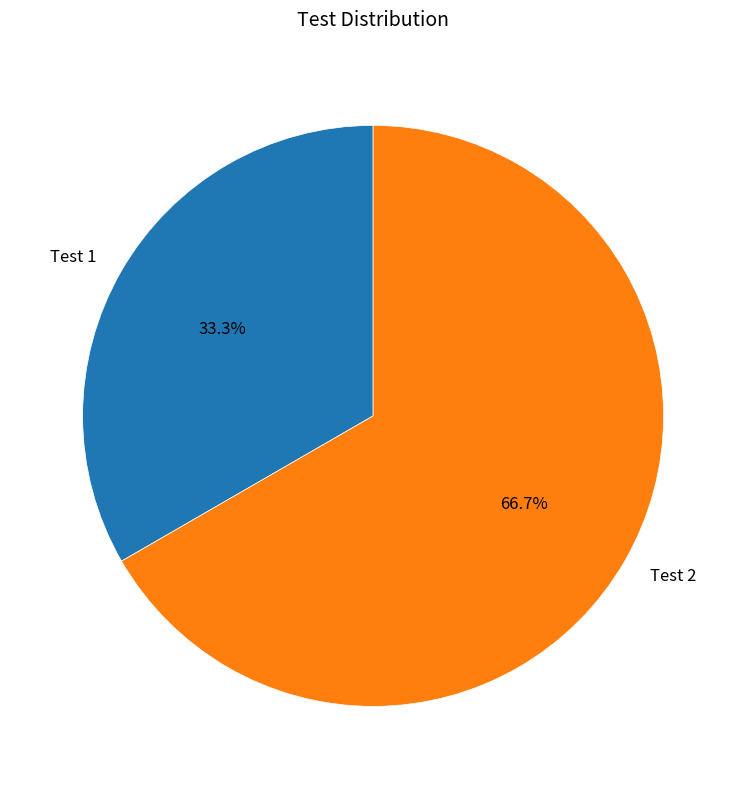

What percentage is NOT represented by Test 1?

66.7%